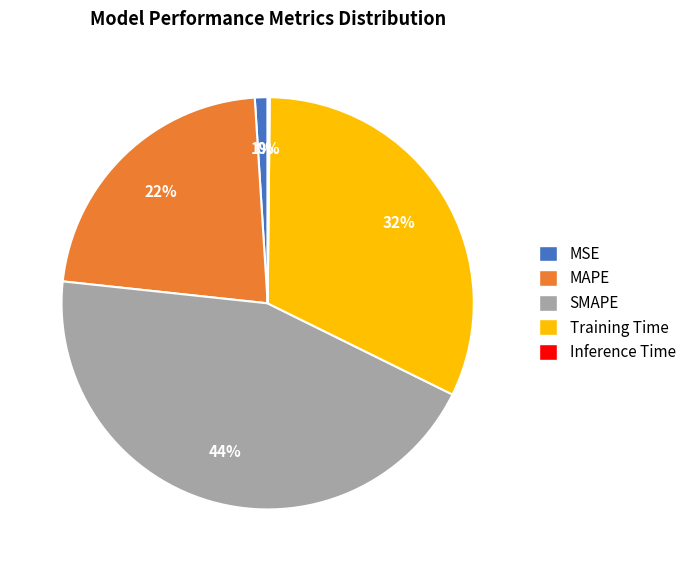

To the nearest percent, what percentage of the pie is SMAPE?

44%